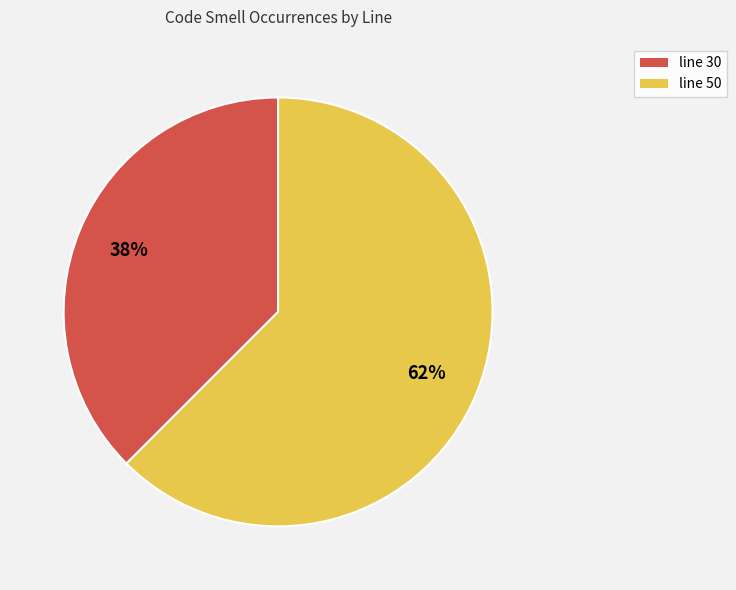

Rank the categories by value from highest to lowest.

line 50, line 30